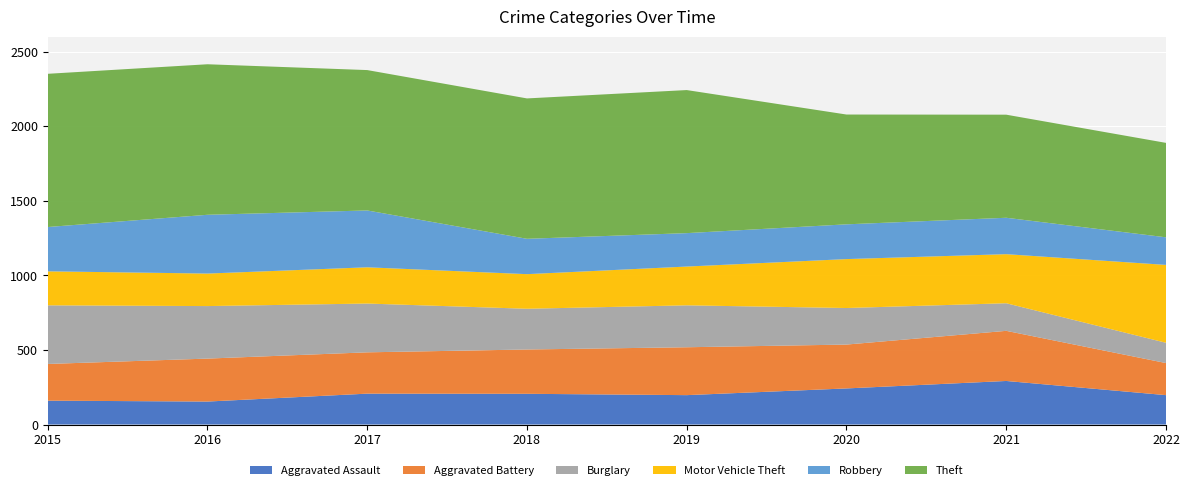

Reading left to right, list all the values displayed in this chart.

Aggravated Assault: 160	154	207	206	197	242	292	197
Aggravated Battery: 246	288	277	297	321	294	336	215
Burglary: 393	352	327	273	281	245	185	136
Motor Vehicle Theft: 228	218	243	232	260	328	329	522
Robbery: 297	394	381	237	224	233	244	185
Theft: 1027	1009	941	941	959	736	691	633